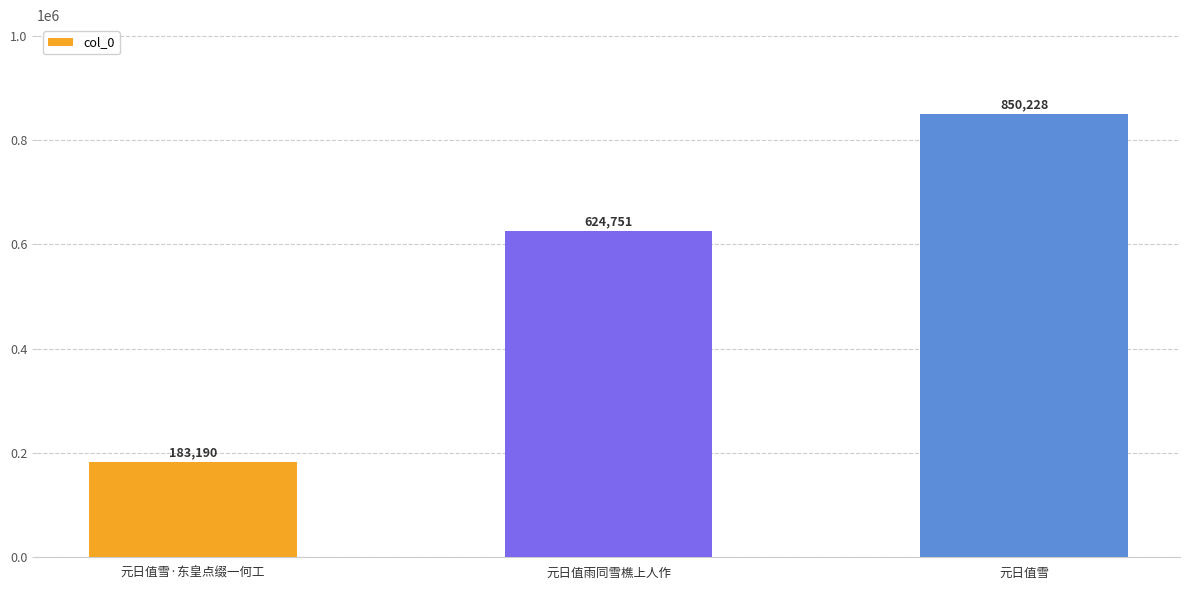

Count the values in the range 183190 to 850228.

3